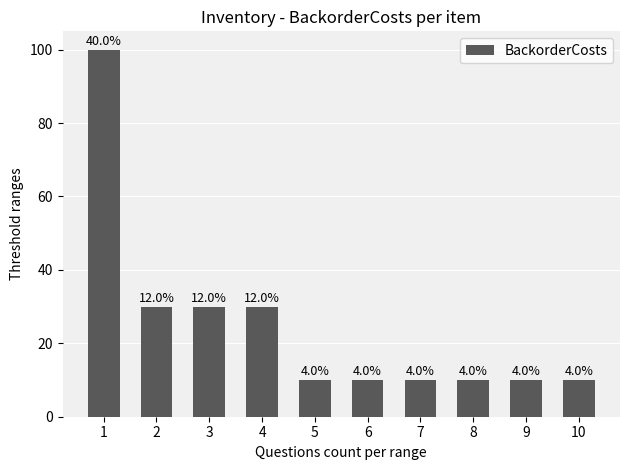

Does the chart contain stacked bars?

No